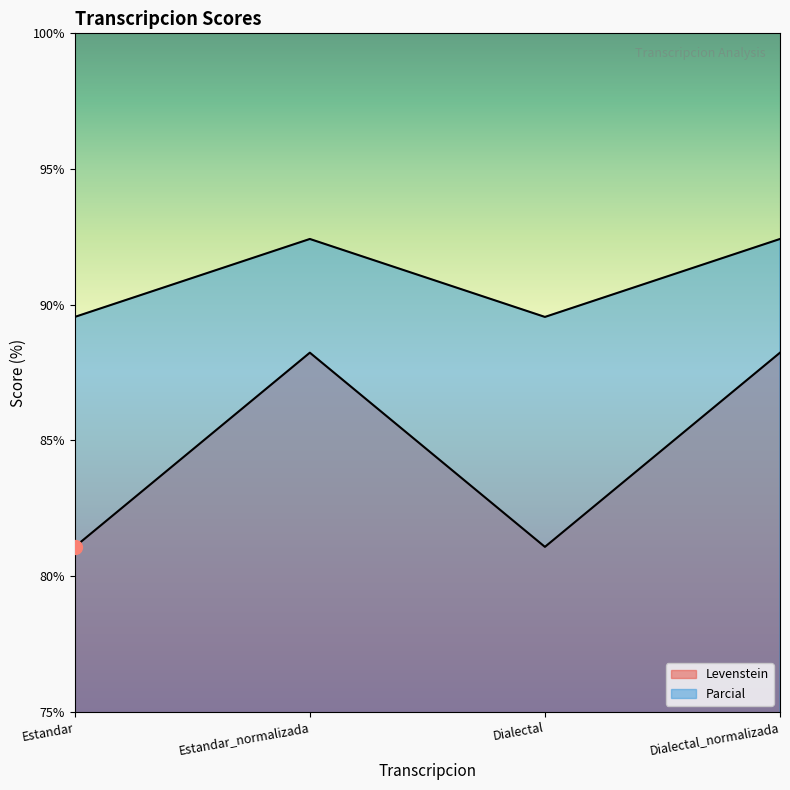

What is the sum of all Levenstein values?

338.6